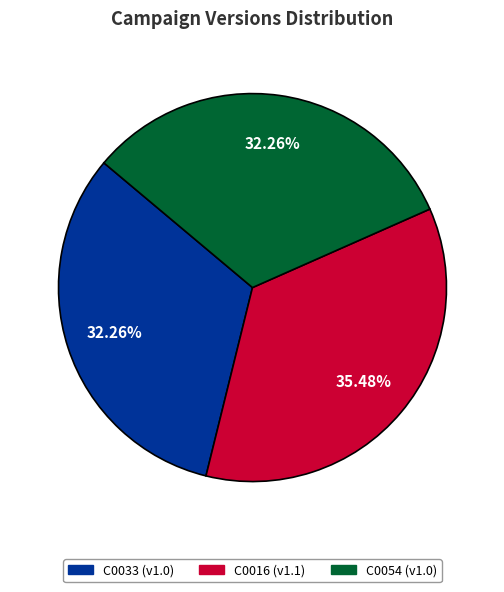

What percentage is the C0054 slice, to the nearest percent?

32%